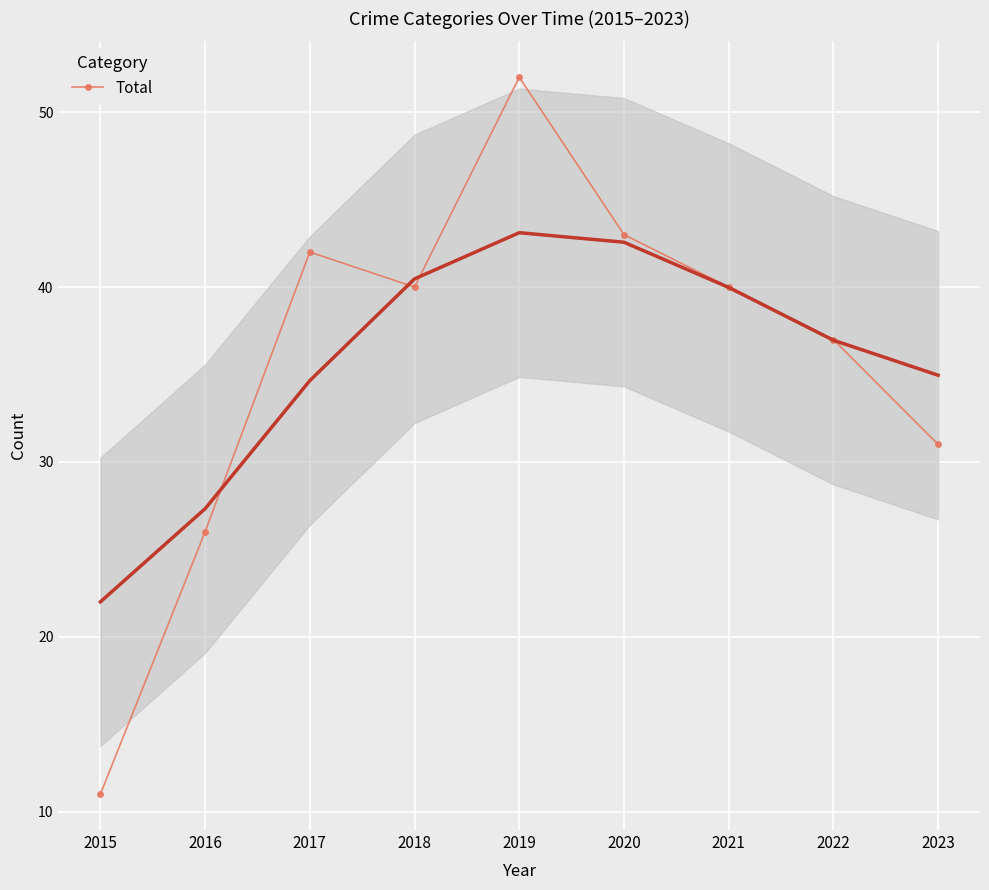

Reading left to right, what are all the values shown in this chart?

11	26	42	40	52	43	40	37	31